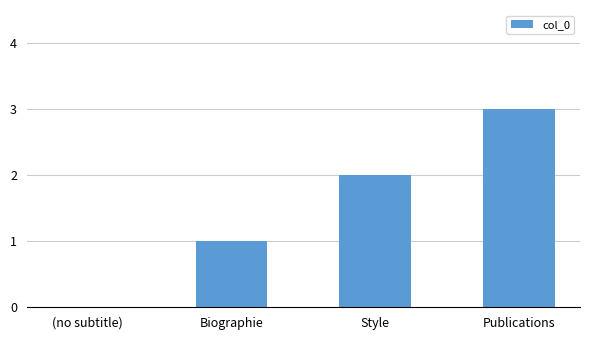

Reading left to right, transcribe all the data shown in this chart.

(no subtitle)=0	Biographie=1	Style=2	Publications=3